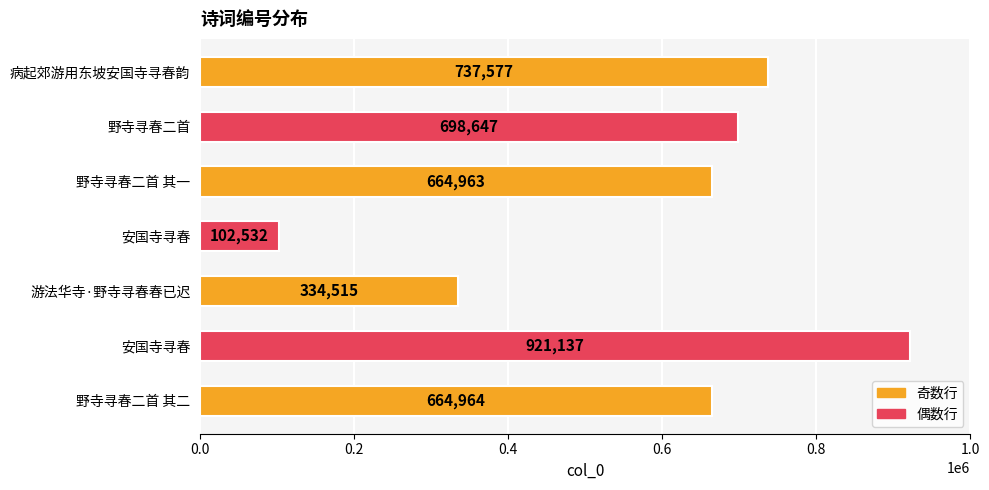

How many distinct data groups are displayed?

1